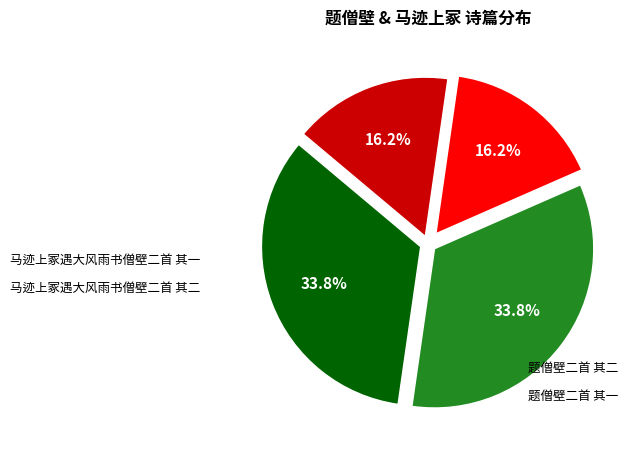

Is there any slice that represents more than half of the pie?

No